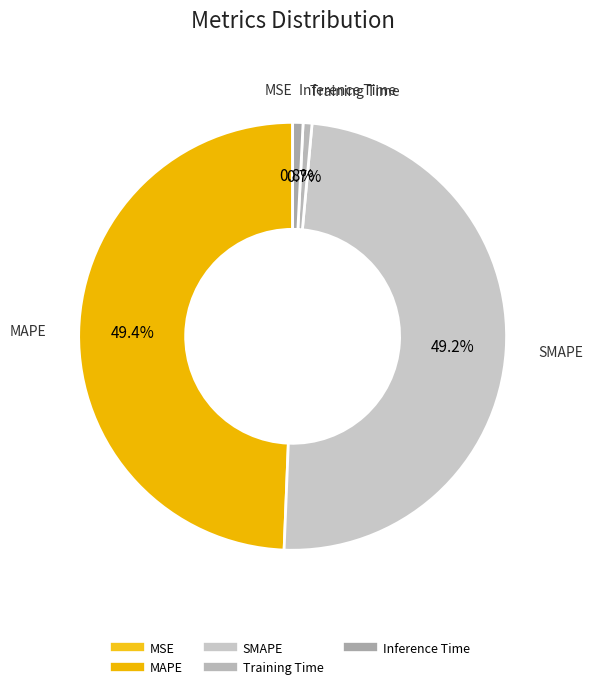

The Training Time slice represents 14% of the pie. True or false?

False